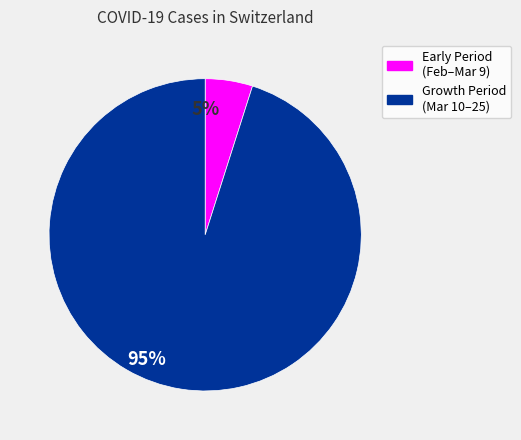

Is it true that Early Period (Feb–Mar 9) is 5% of the pie?

True